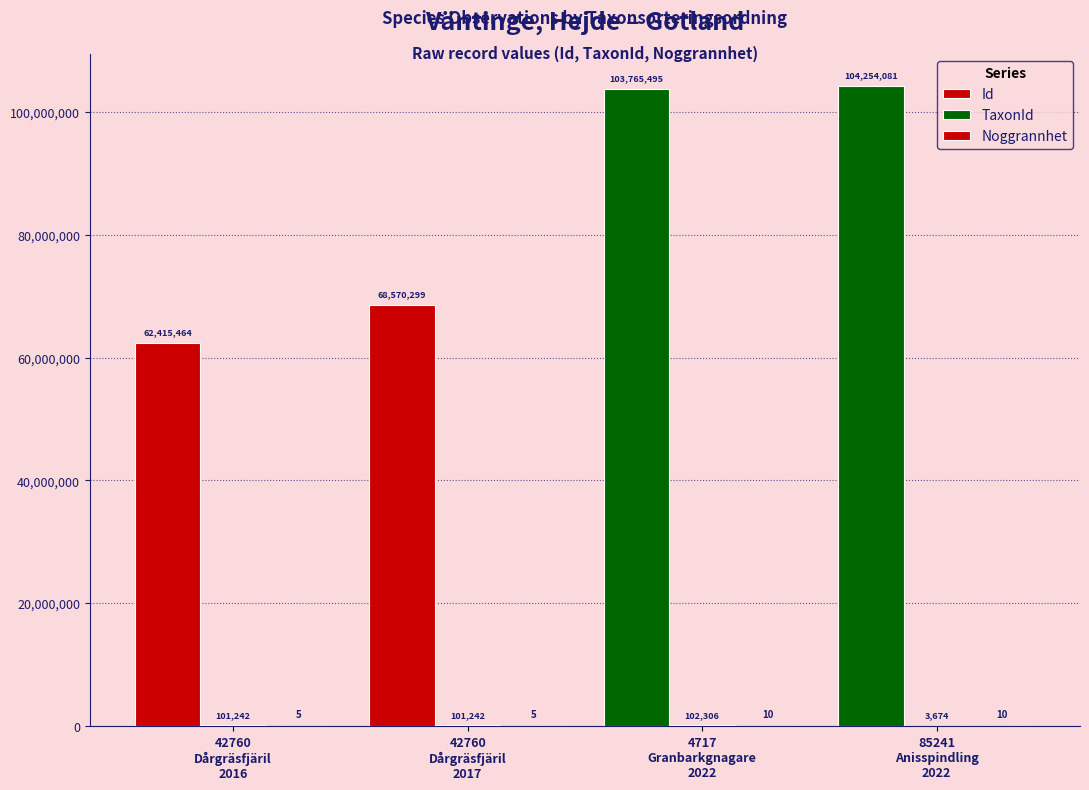

Reading left to right, what are all the values shown in this chart?

Id: 42760
Dårgräsfjäril
2016=62415464	42760
Dårgräsfjäril
2017=68570299	4717
Granbarkgnagare
2022=103765495	85241
Anisspindling
2022=104254081
TaxonId: 42760
Dårgräsfjäril
2016=101242	42760
Dårgräsfjäril
2017=101242	4717
Granbarkgnagare
2022=102306	85241
Anisspindling
2022=3674
Noggrannhet: 42760
Dårgräsfjäril
2016=5	42760
Dårgräsfjäril
2017=5	4717
Granbarkgnagare
2022=10	85241
Anisspindling
2022=10